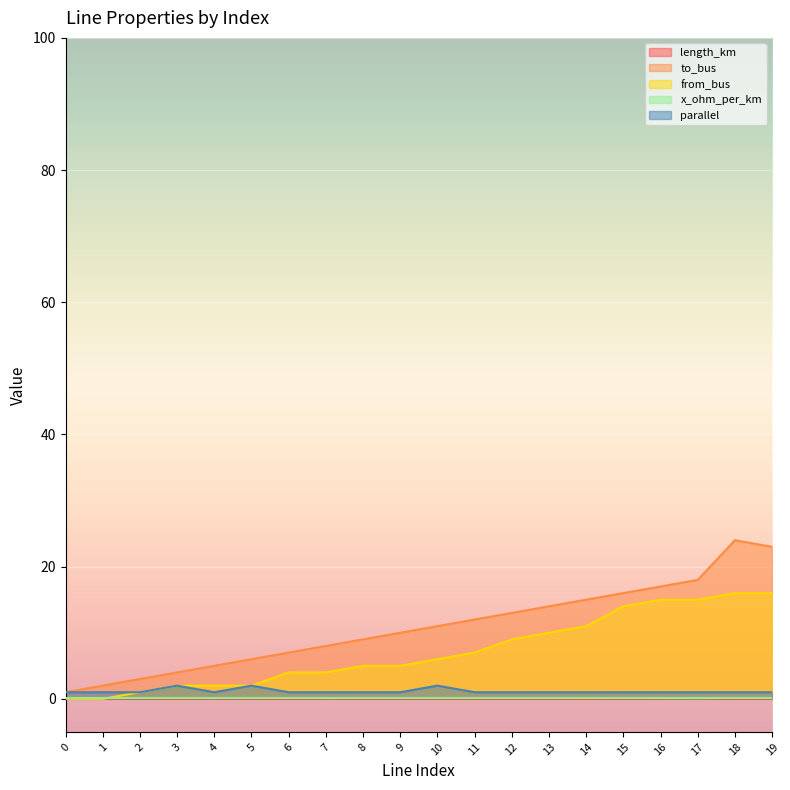

What is the sum of all parallel values?

23.0